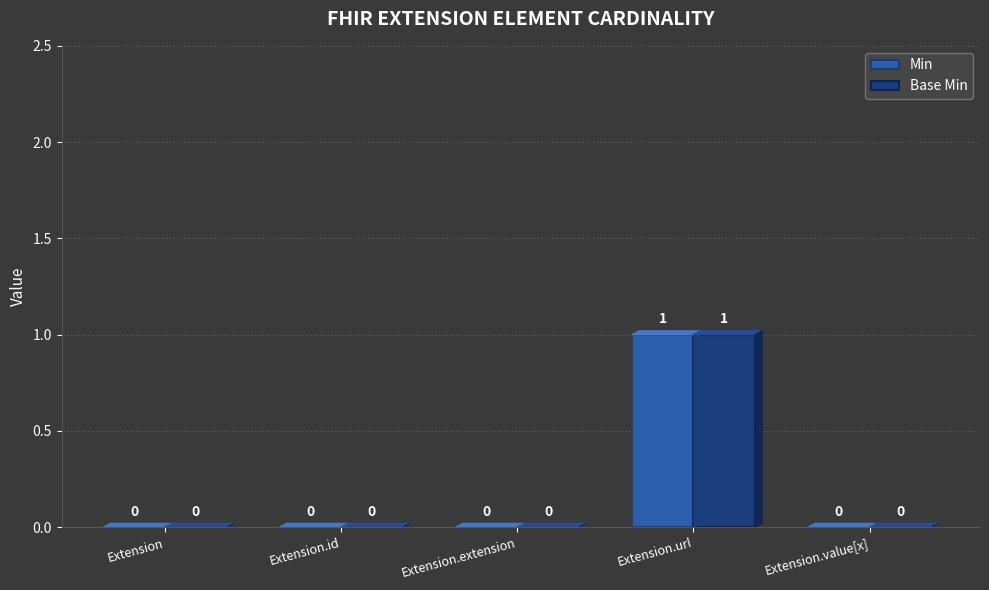

How many Min values are between 0 and 1?

5